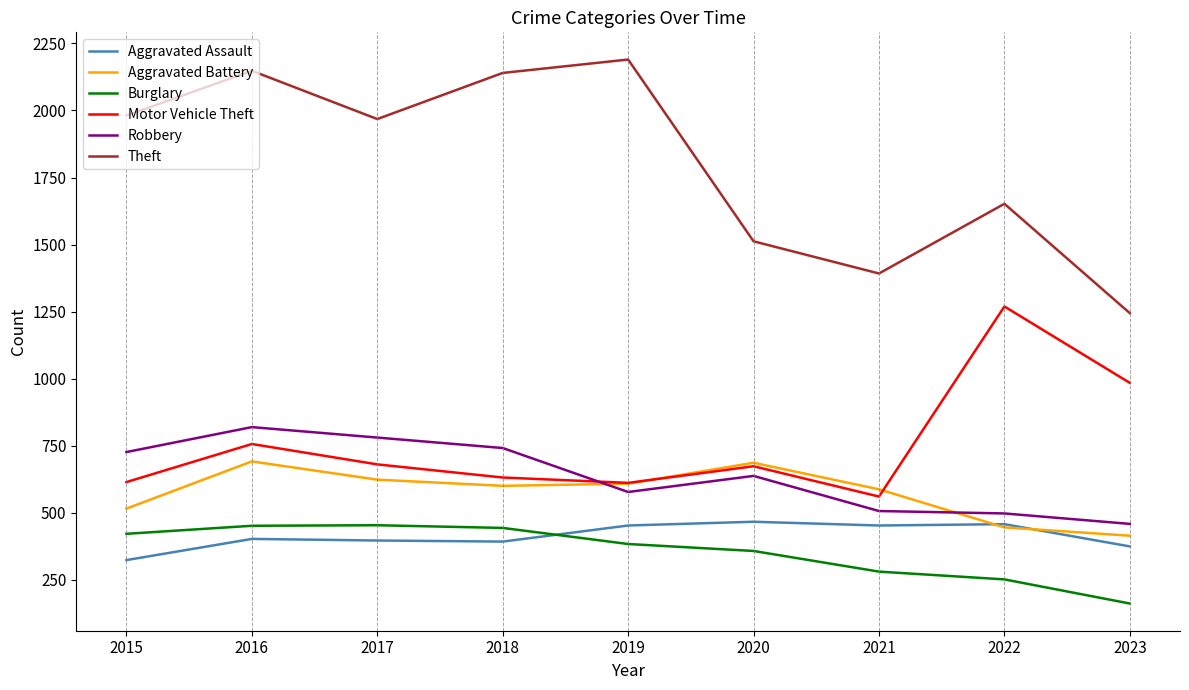

At how many categories does at least one series exceed 1272?

8